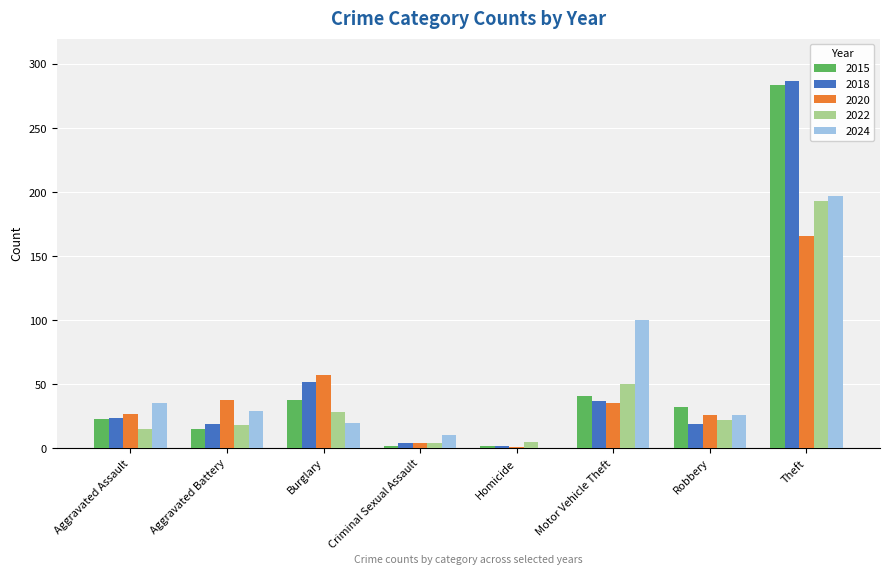

What is the total value across all series at Motor Vehicle Theft?

263